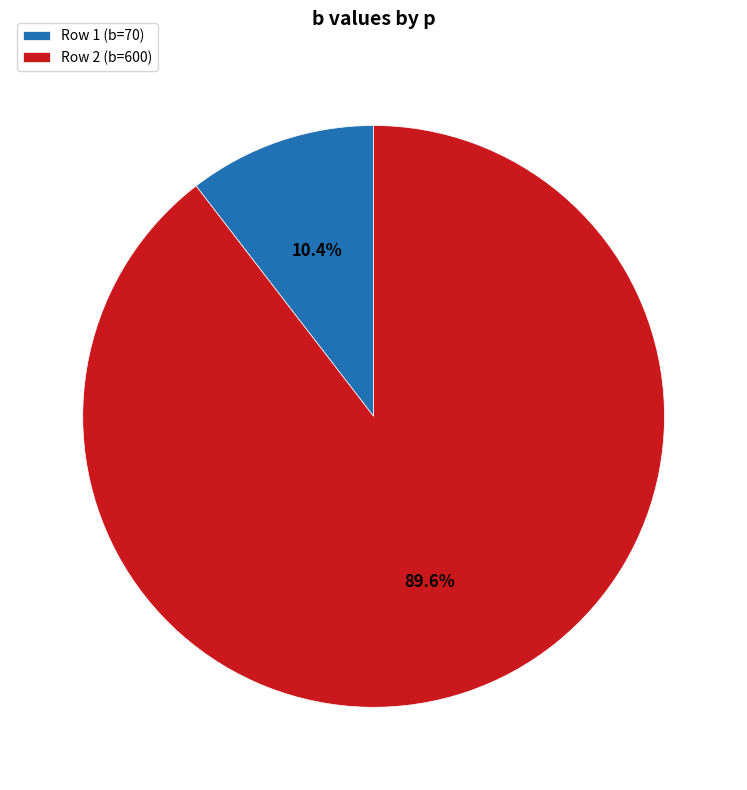

What is the total percentage of Row 1 (b=70) and Row 2 (b=600)?

100.0%